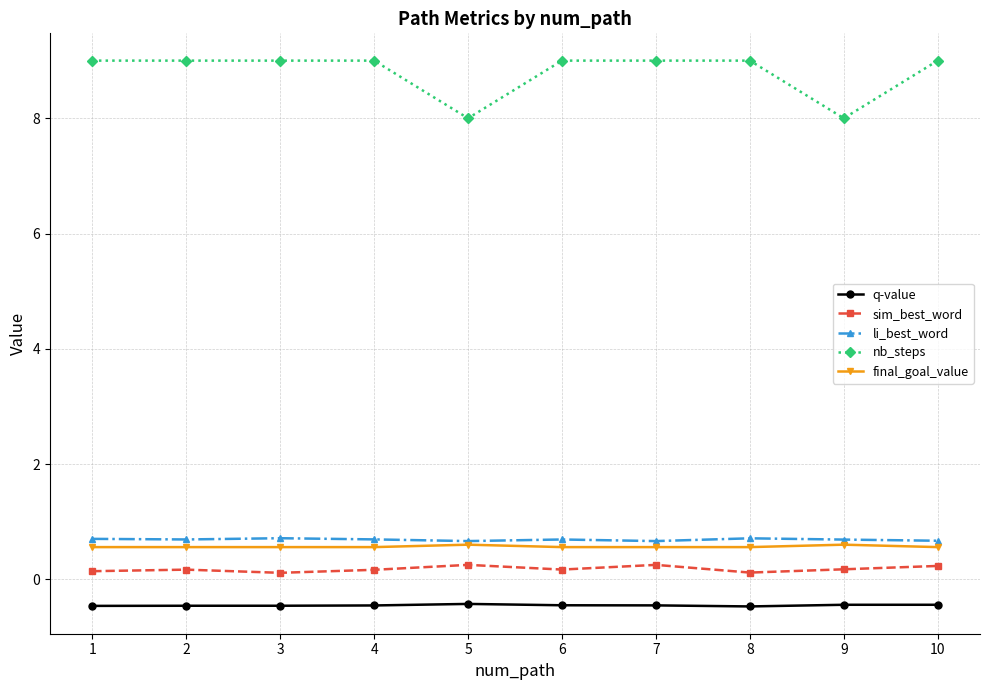

Which series changed the most between 7 and 9?

nb_steps